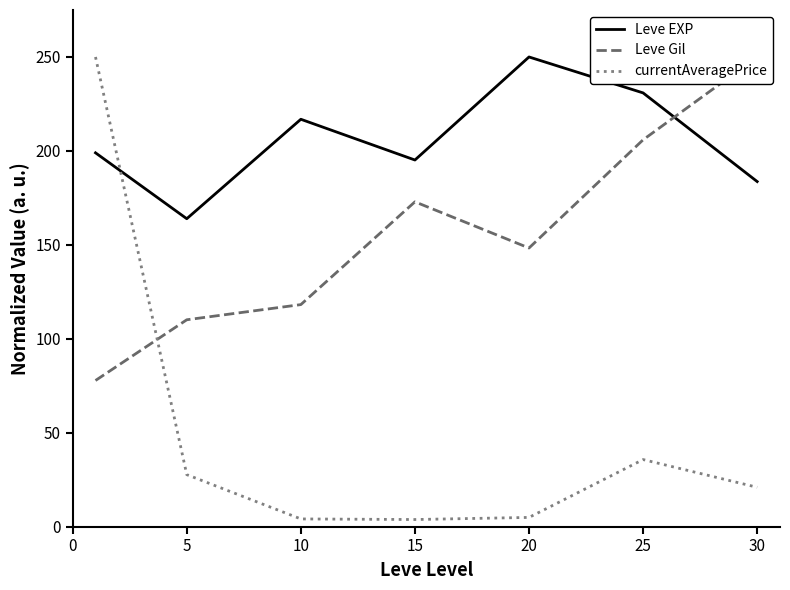

How many interior local peaks does the Leve Gil series have?

1